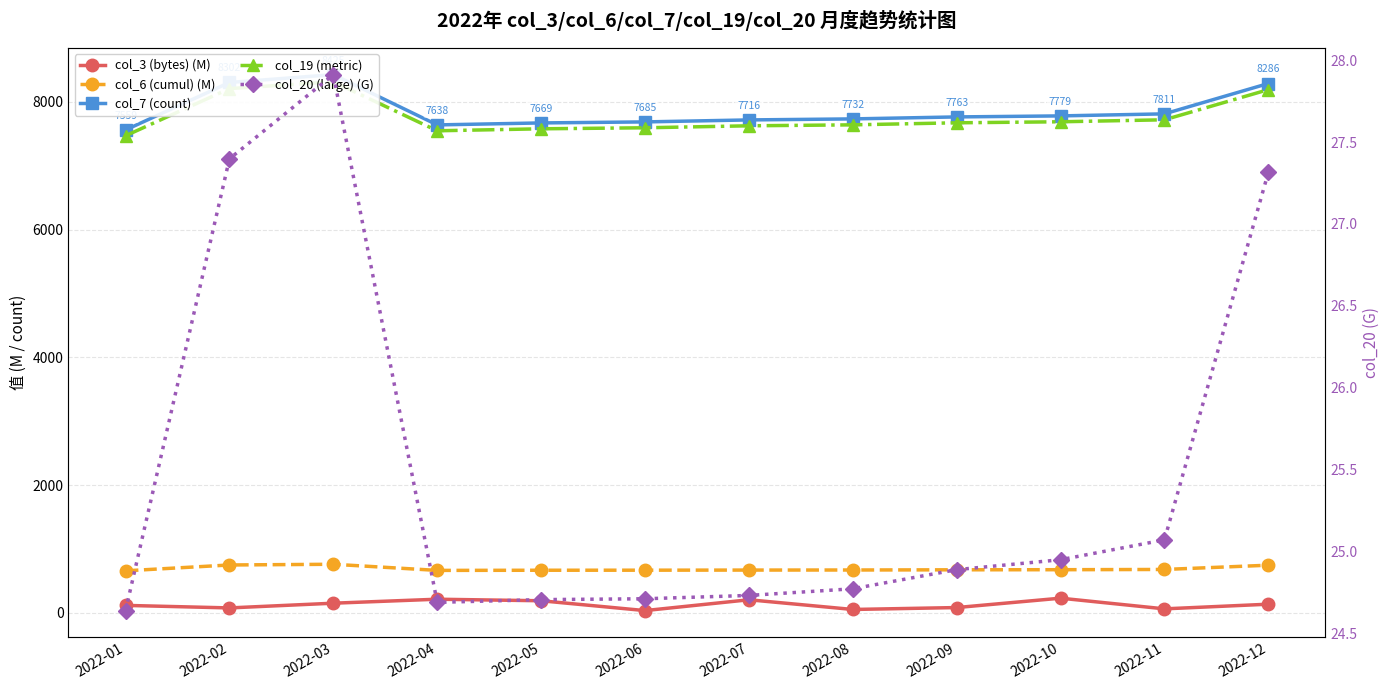

What is the difference between the highest and lowest values at 2022-01?

7534.4